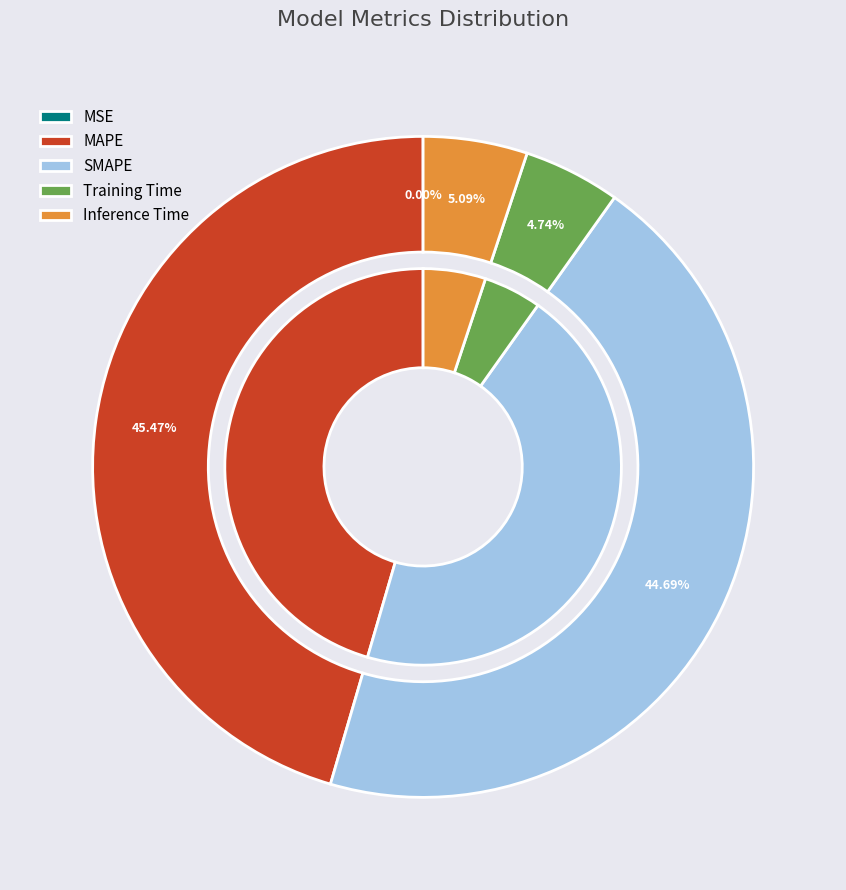

To the nearest percent, what portion does SMAPE represent?

45%